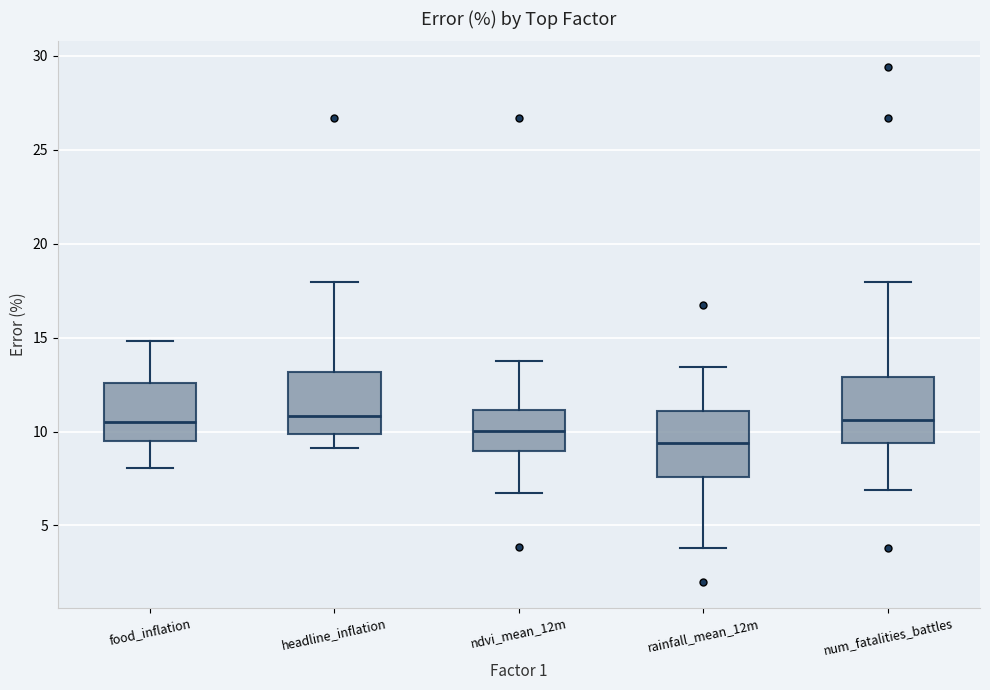

Reading left to right, transcribe this box plot: for each box, give where its median line is, the range the box spans, and where its two whiskers end, as read against the y-axis. The values are not printed on the chart, so give them approximately, as read against the axis.

food_inflation: median 10.5, box 9.5 to 12.5, whiskers 8.0 to 15.0
headline_inflation: median 11.0, box 10.0 to 13.0, whiskers 9.0 to 18.0
ndvi_mean_12m: median 10.0, box 9.0 to 11.0, whiskers 6.5 to 14.0
rainfall_mean_12m: median 9.5, box 7.5 to 11.0, whiskers 4.0 to 13.5
num_fatalities_battles: median 10.5, box 9.5 to 13.0, whiskers 7.0 to 18.0